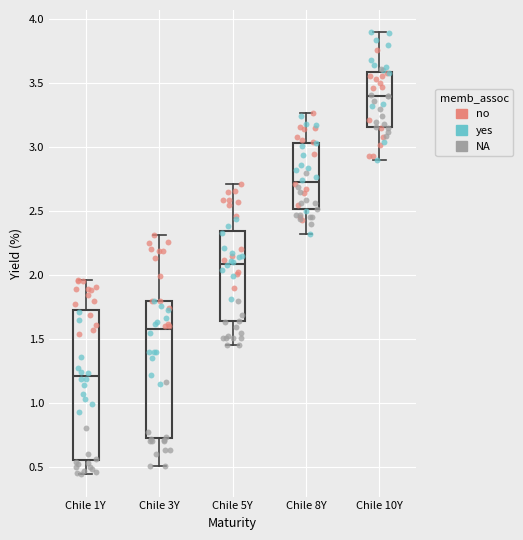

Reading left to right, read every box against the y-axis: the position of its median line, the range the box covers, and the ends of its whiskers. The values are not printed on the chart, so give them approximately, as read against the axis.

Chile 1Y: median 1.20, box 0.55 to 1.75, whiskers 0.45 to 1.95
Chile 3Y: median 1.60, box 0.75 to 1.80, whiskers 0.50 to 2.30
Chile 5Y: median 2.10, box 1.65 to 2.35, whiskers 1.45 to 2.70
Chile 8Y: median 2.75, box 2.50 to 3.05, whiskers 2.30 to 3.25
Chile 10Y: median 3.40, box 3.15 to 3.60, whiskers 2.90 to 3.90